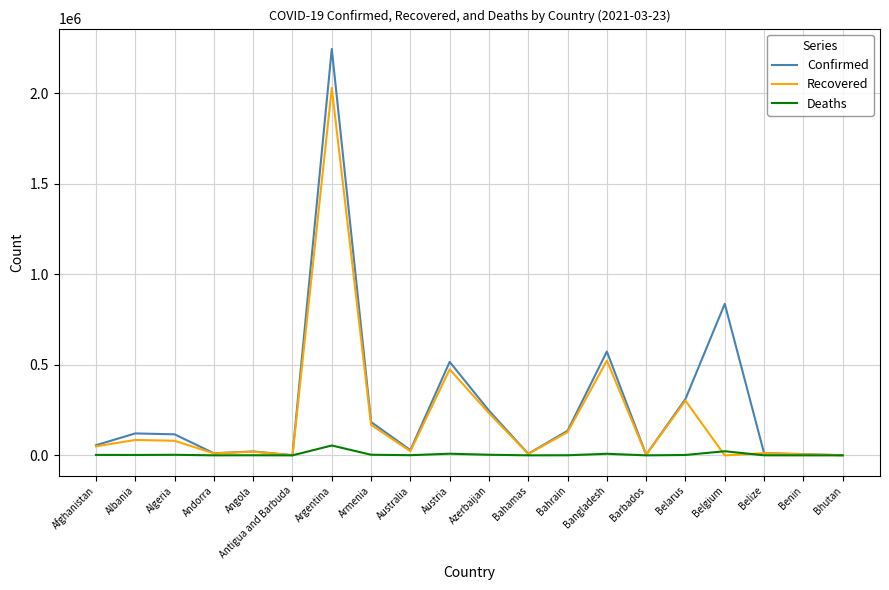

List the series in order of their overall mean, lowest first.

Deaths, Recovered, Confirmed